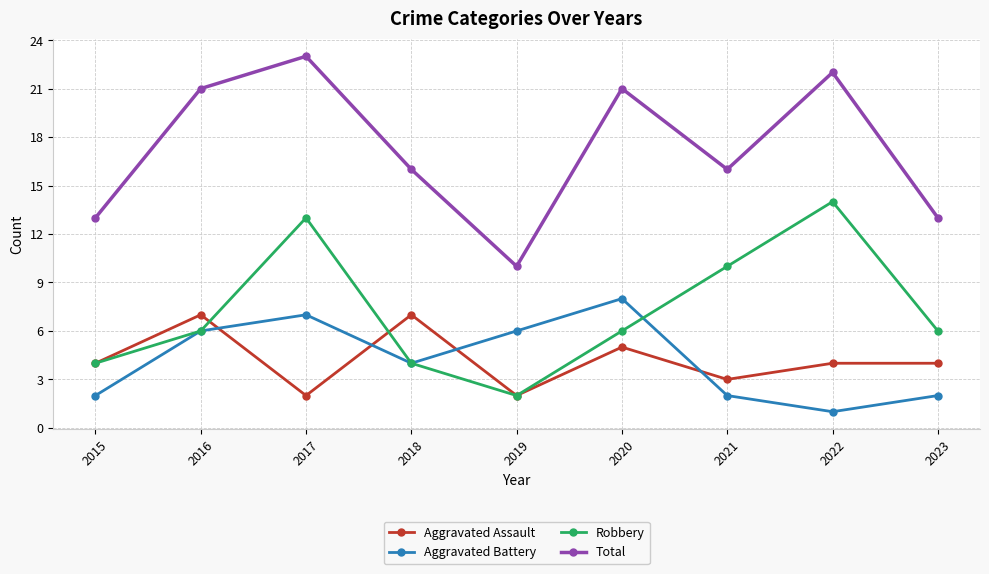

How many data points does each series have?

9